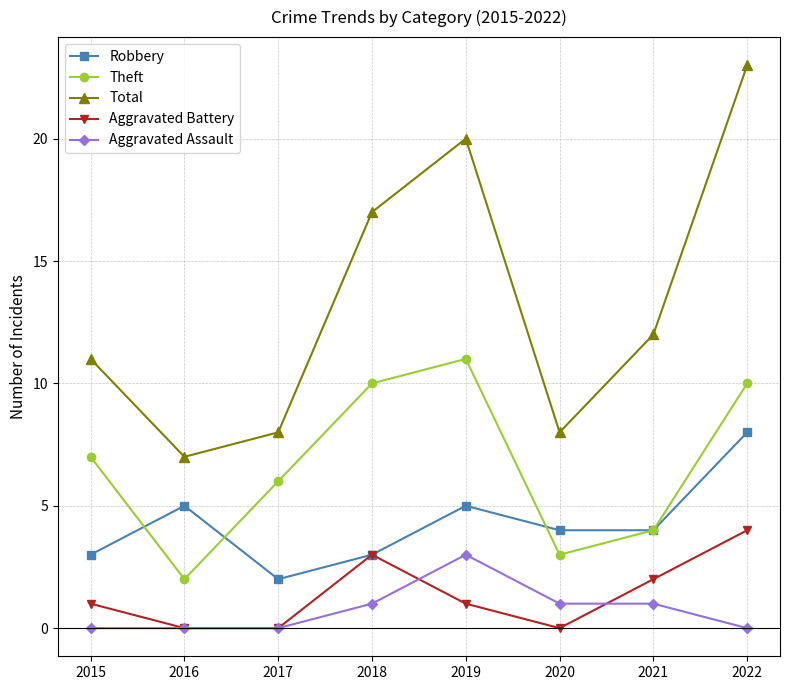

How many categories are shown in the chart?

8